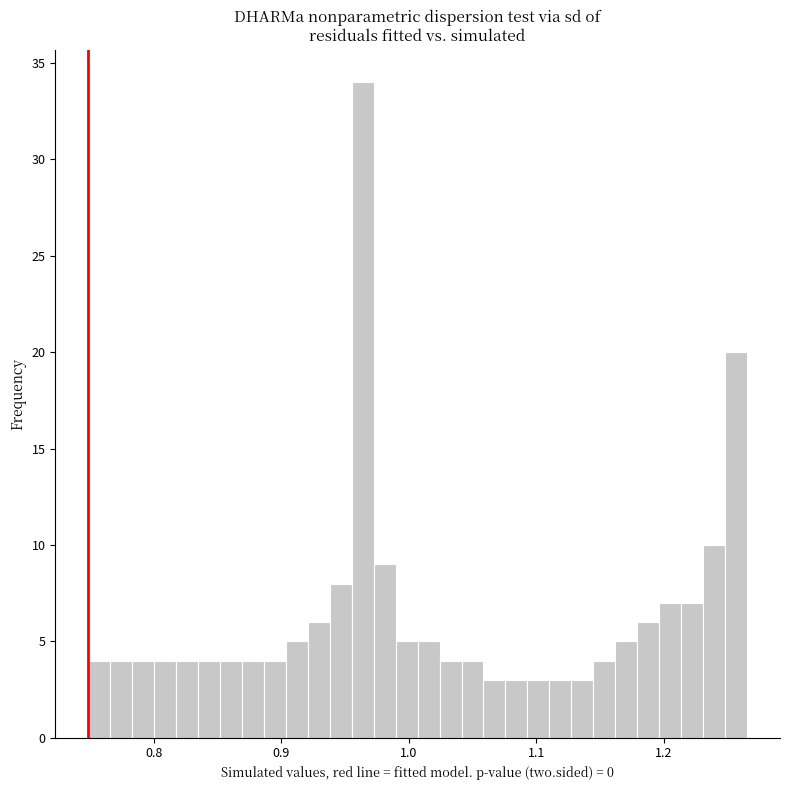

Read against the x-axis, roughly where is the centre of the tallest bar?

0.96